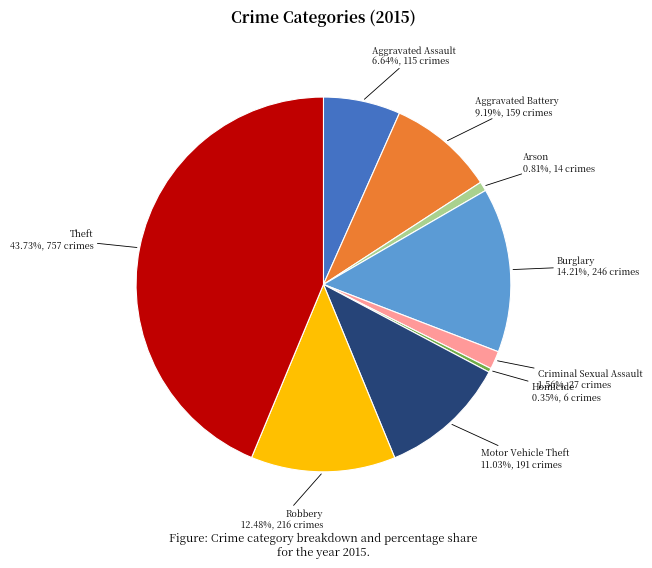

Count the number of slices in the pie.

9